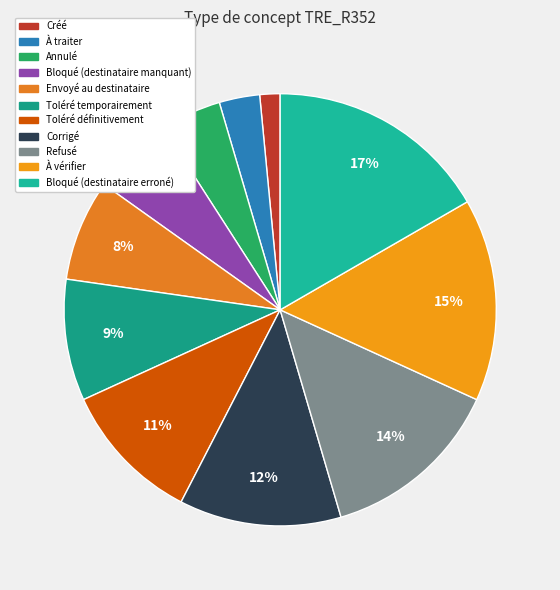

Approximately how many times larger is the value at Bloqué (destinataire erroné) compared to Corrigé?

1.4